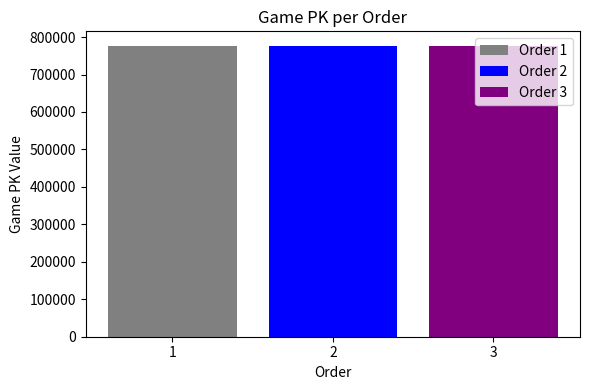

What is the maximum value shown in the chart?

776465